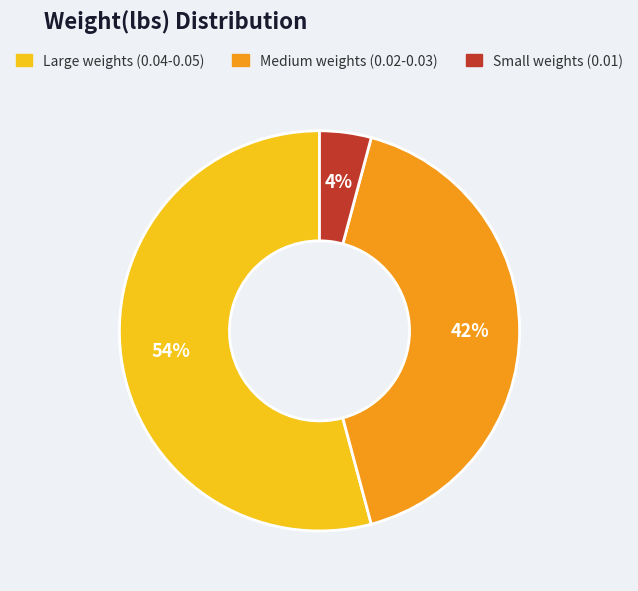

Does any single category account for the majority?

Yes